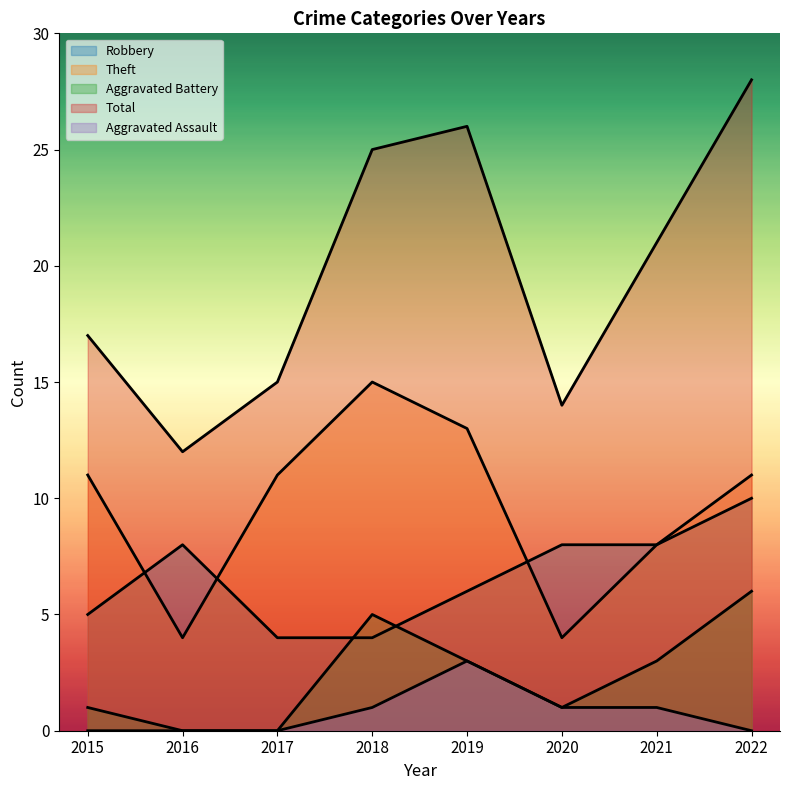

How many distinct data groups are displayed?

5